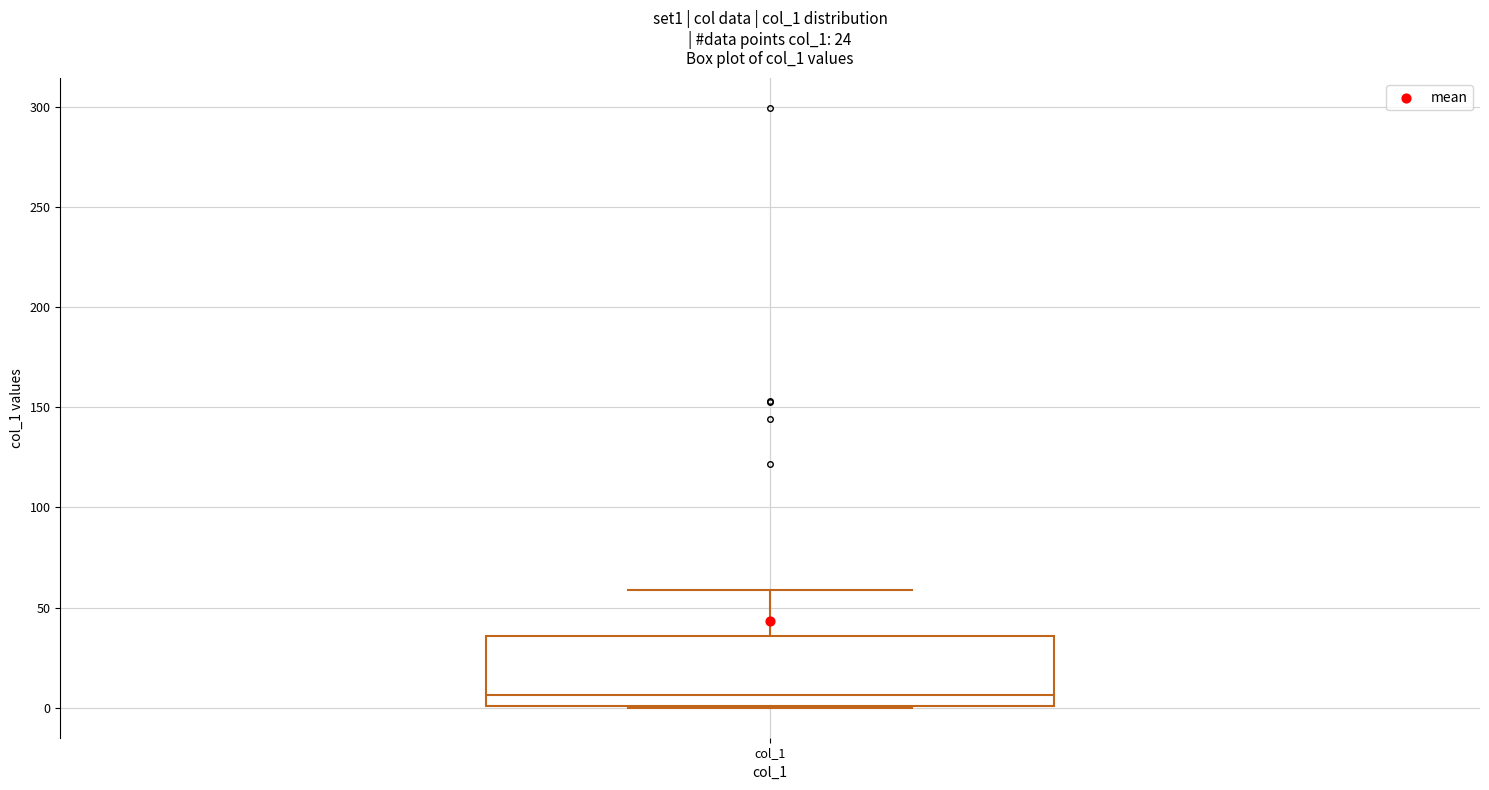

Where does the median line of the box for col_1 sit on the y-axis? The values are not printed on the chart, so give them approximately, as read against the axis.

5